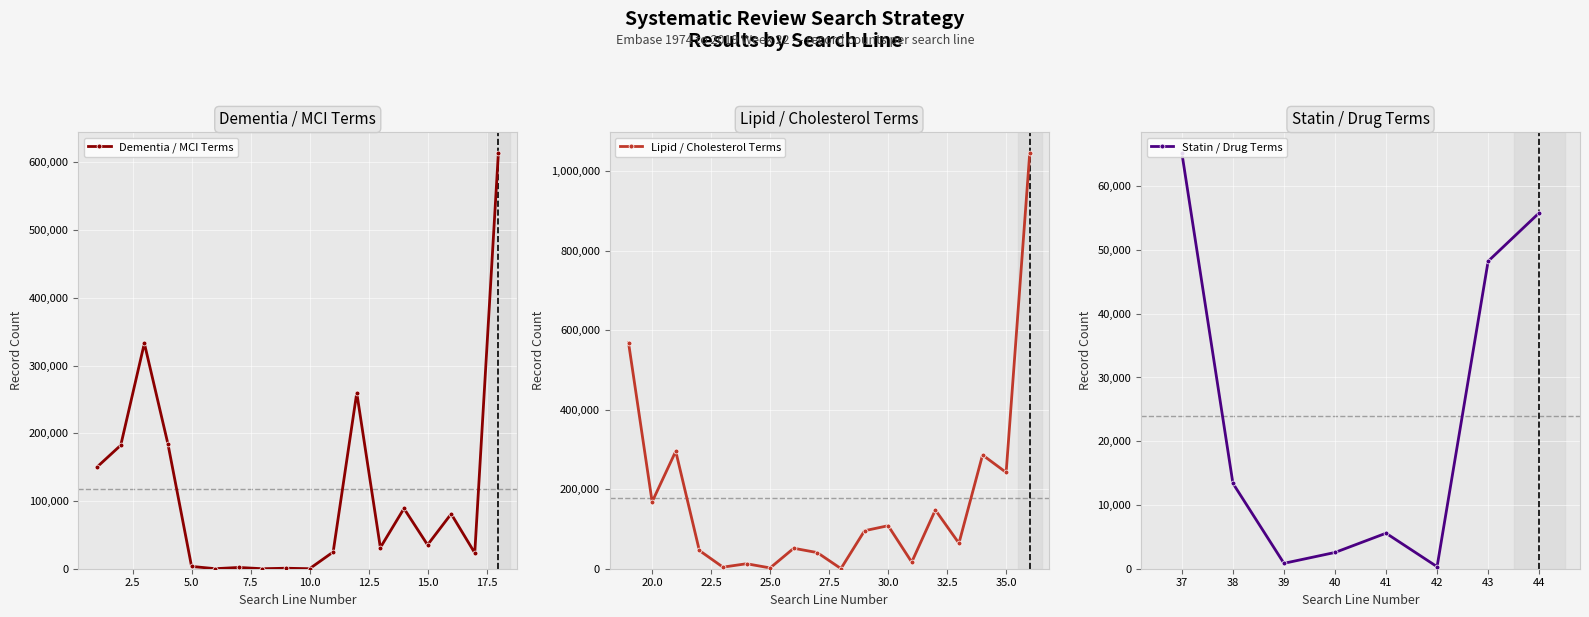

What is the maximum value for Dementia / MCI Terms?

613530